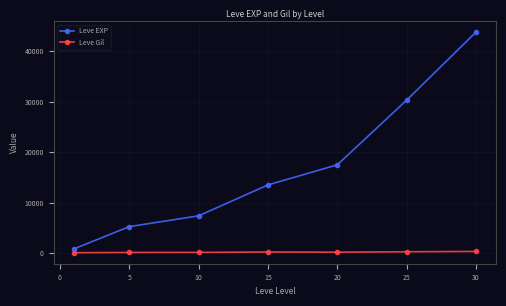

List the series in order of their overall mean, lowest first.

Leve Gil, Leve EXP